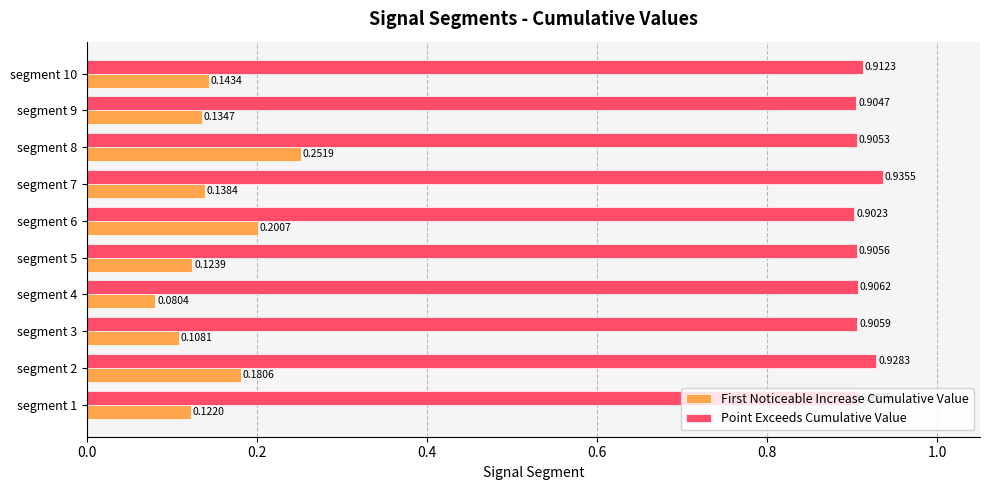

Which series has the largest range (max minus min)?

First Noticeable Increase Cumulative Value